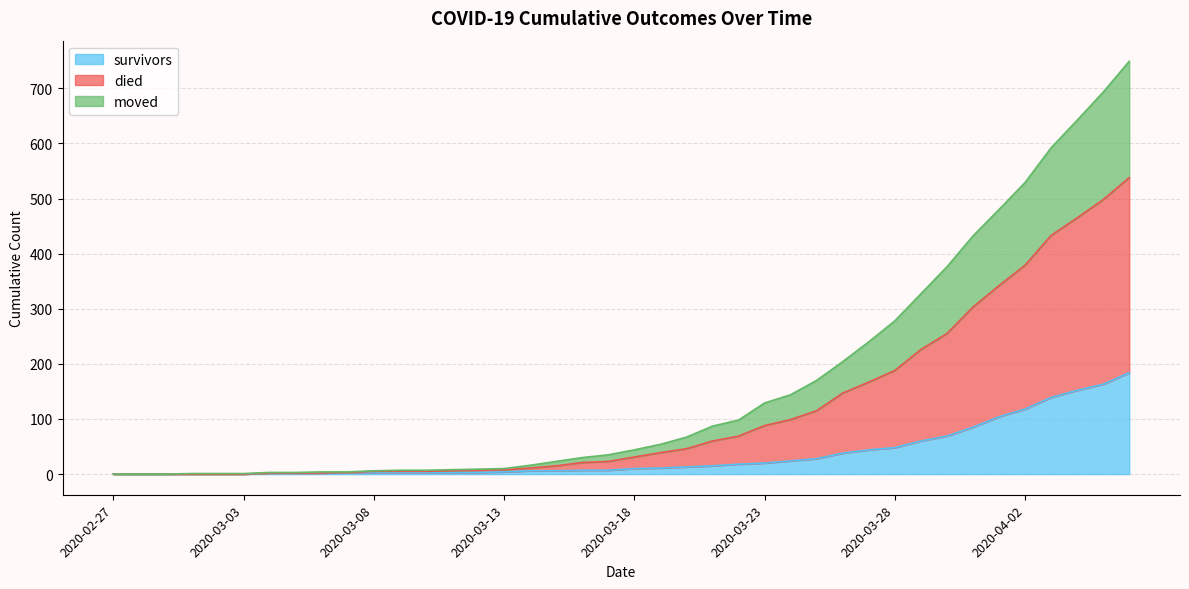

True or false: died and survivors intersect in this chart.

False